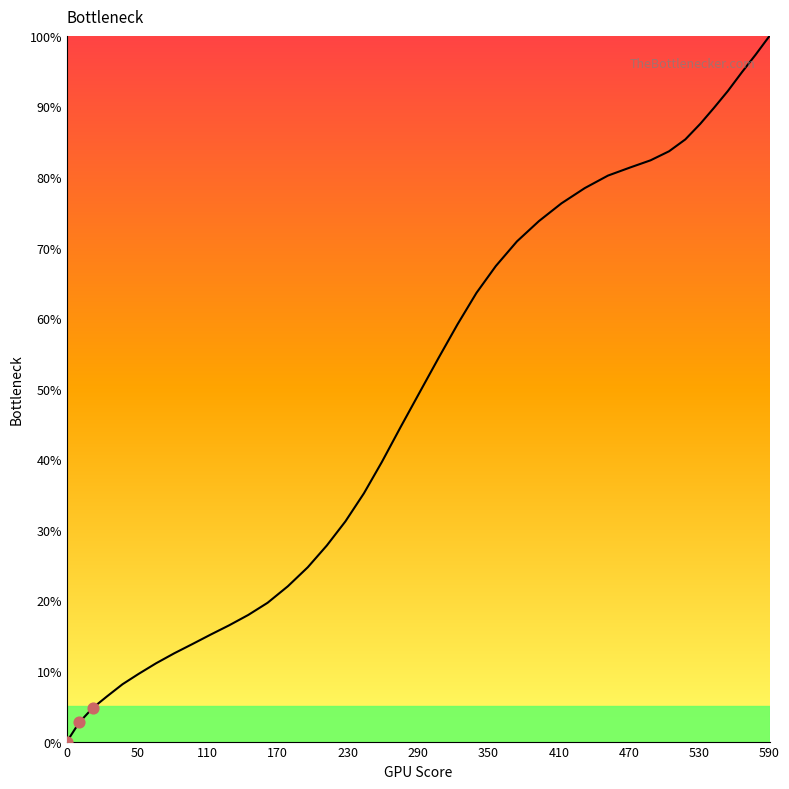

What is the maximum value shown in the chart?

100.0